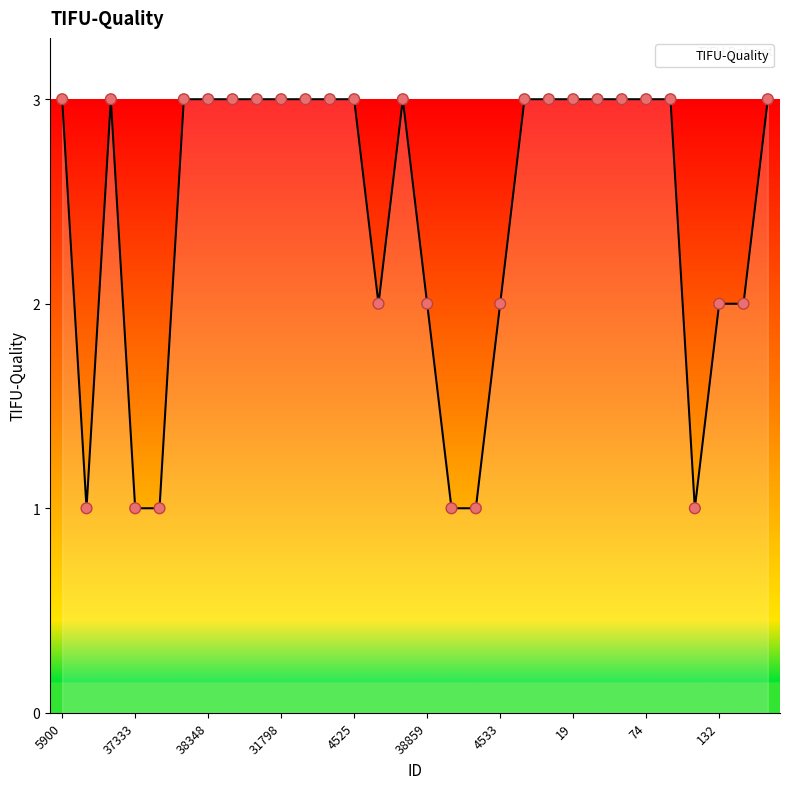

What is the greatest value displayed?

3